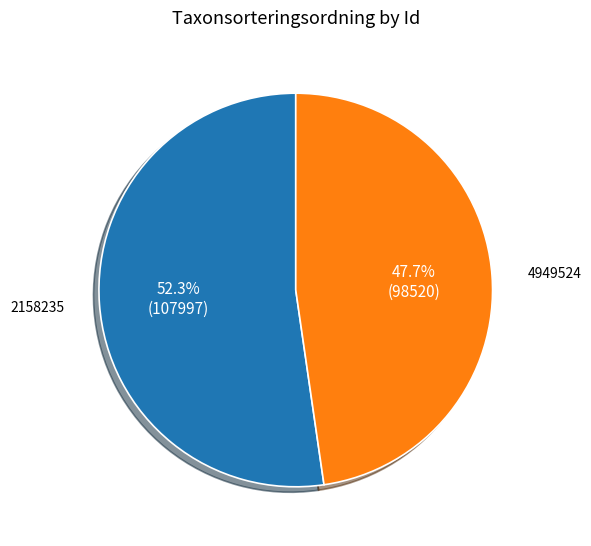

What portion of the pie excludes 4949524?

52.3%